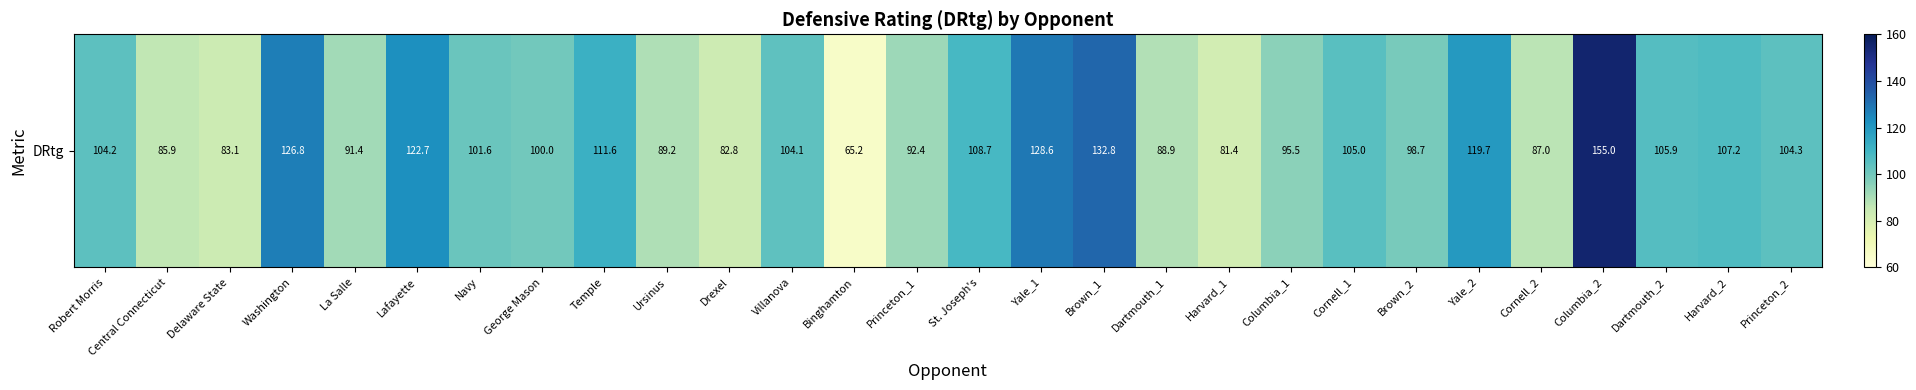

Count the number of data series in this chart.

1